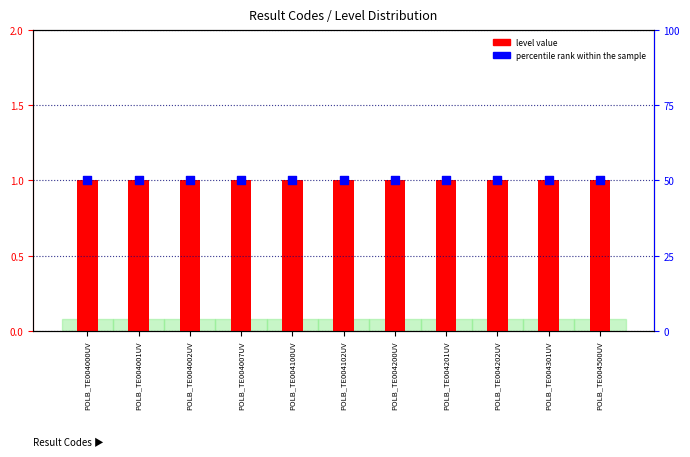

Is the value of percentile rank within the sample at POLB_TE004202UV greater than the value of level value at POLB_TE004001UV?

Yes